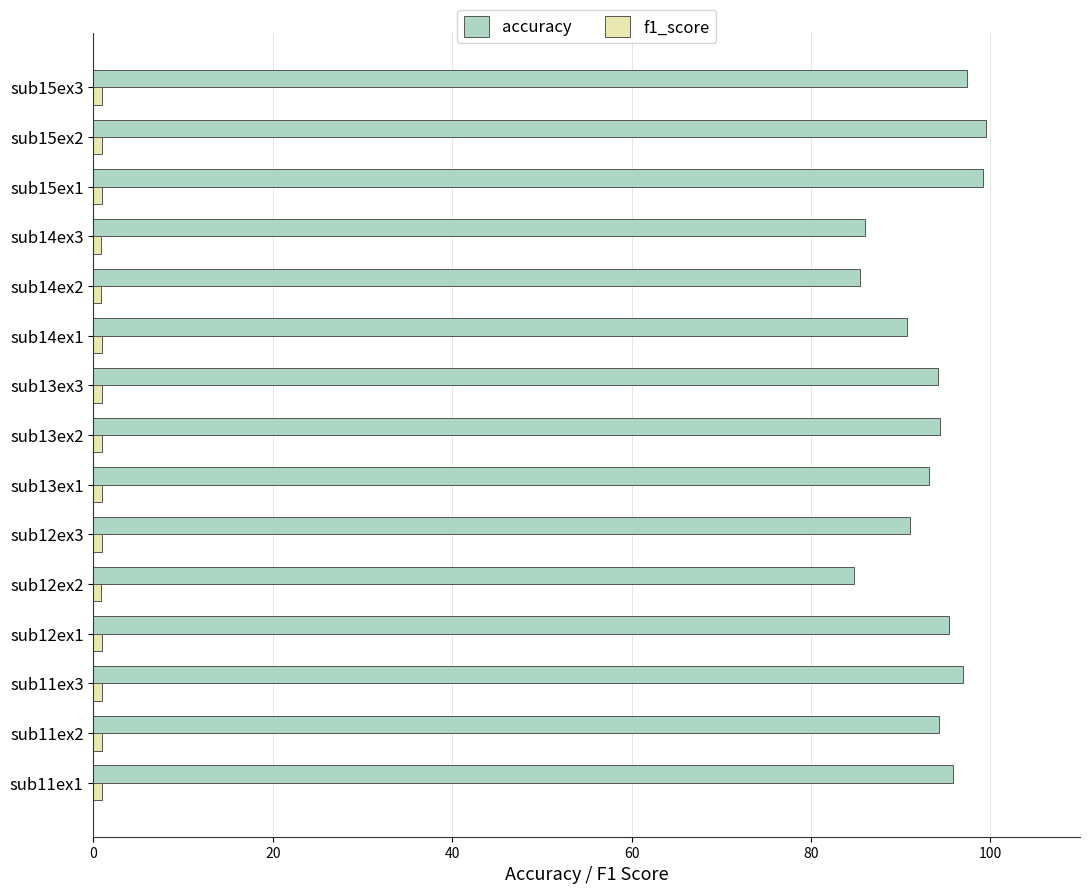

What is the lowest value of the accuracy series?

84.8